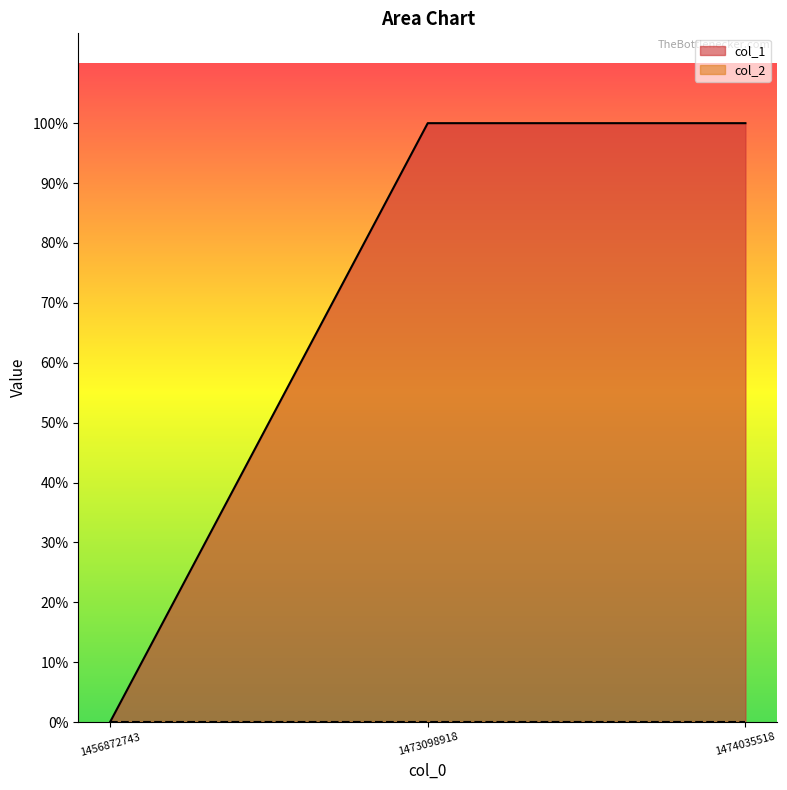

What is the maximum value shown in the chart?

1